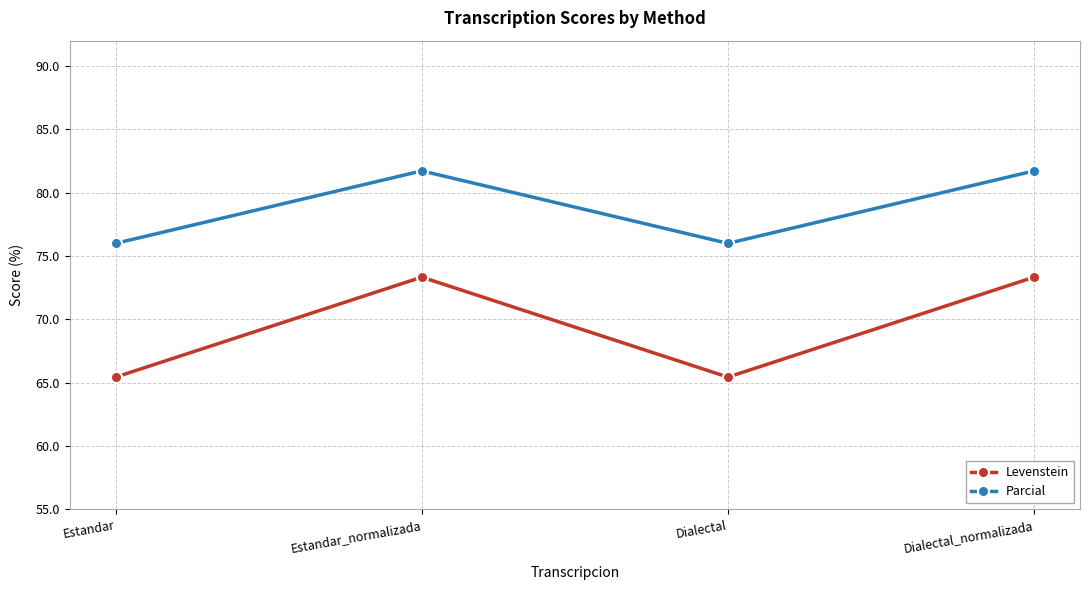

What is the smallest value displayed?

65.4